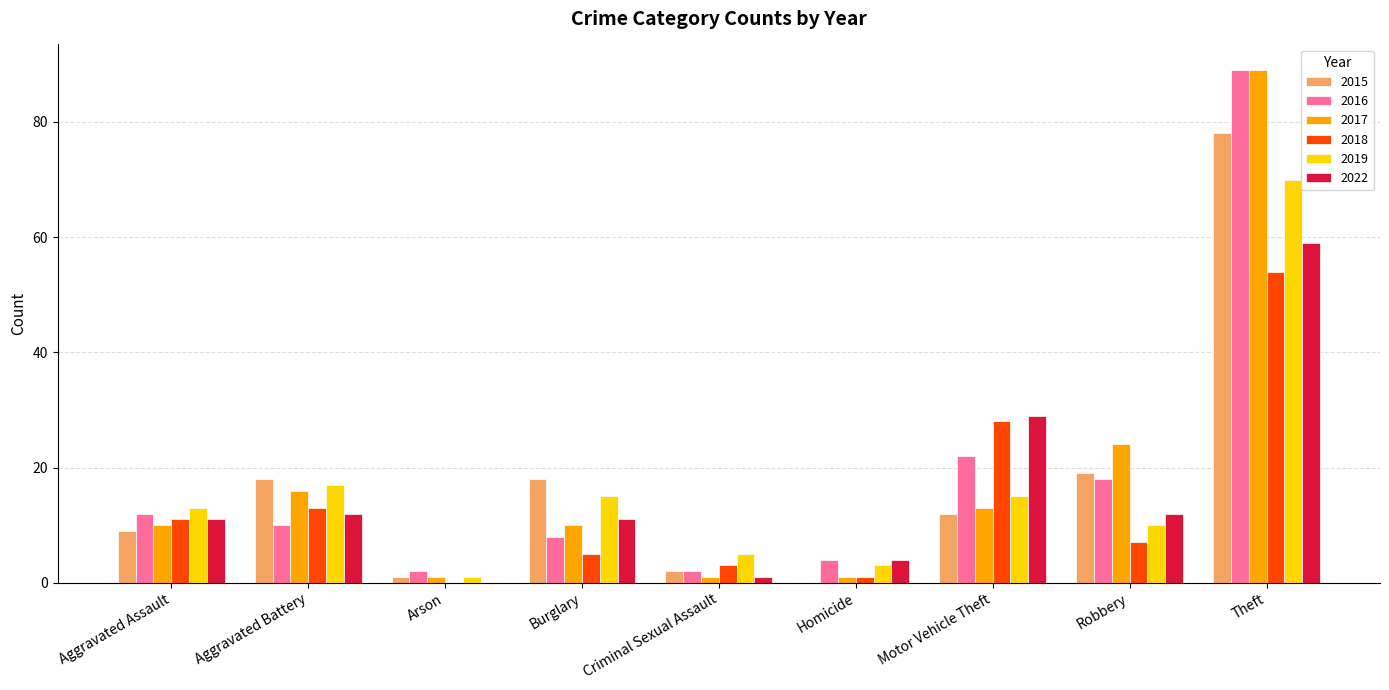

What is the sum of all 2018 values?

122